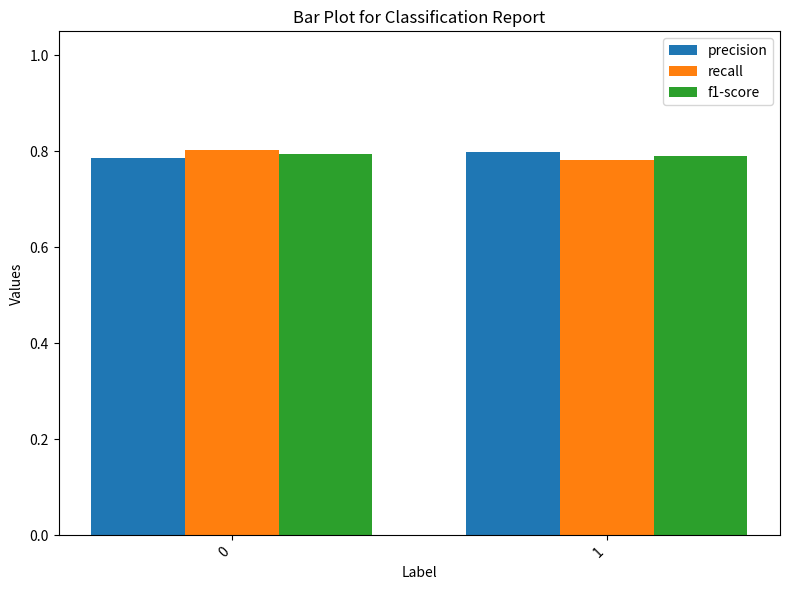

What is the sum of the recall values at 1 and 0?

1.6